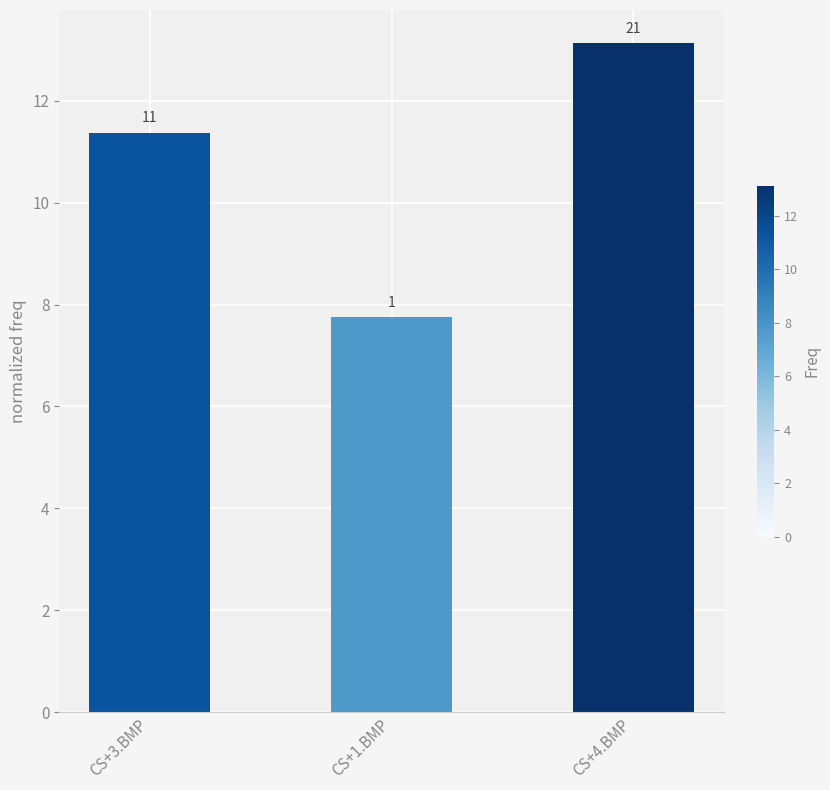

Rank the categories by value from highest to lowest.

CS+4.BMP, CS+3.BMP, CS+1.BMP